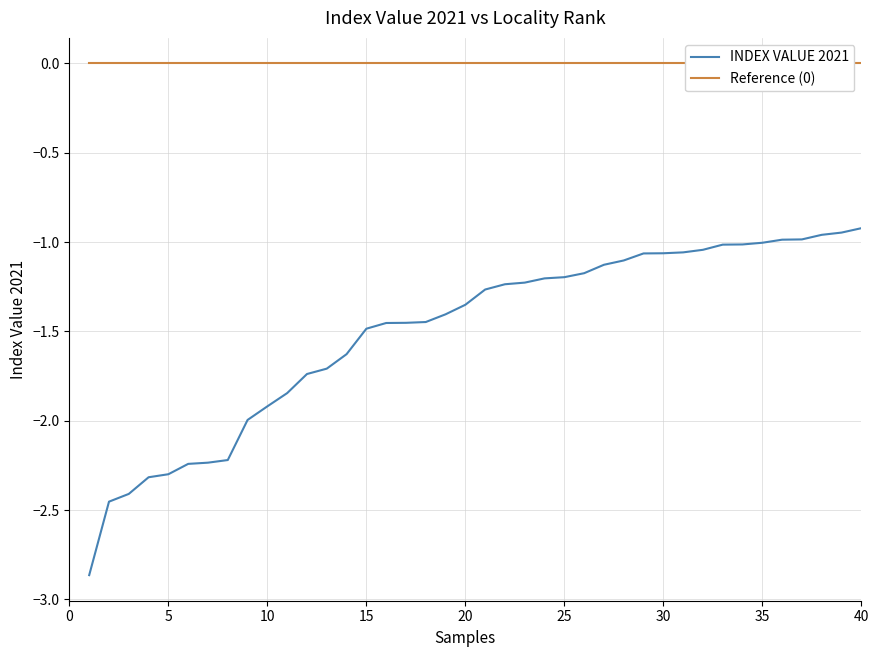

What is the minimum value shown in the chart?

-2.9